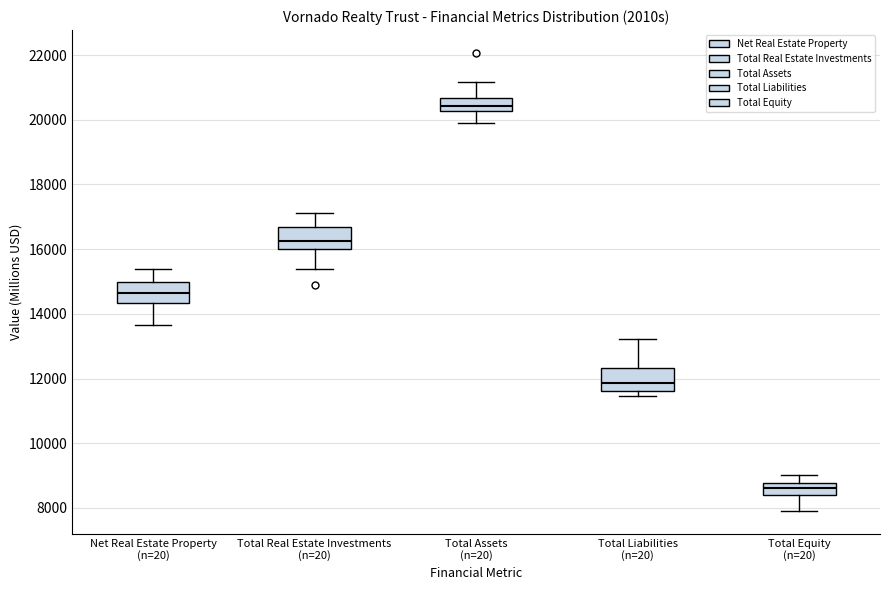

Reading left to right, transcribe this box plot: for each box, give where its median line is, the range the box spans, and where its two whiskers end, as read against the y-axis. The values are not printed on the chart, so give them approximately, as read against the axis.

Net Real Estate Property (n=20): median 14600, box 14400 to 15000, whiskers 13600 to 15400
Total Real Estate Investments (n=20): median 16200, box 16000 to 16600, whiskers 15400 to 17200
Total Assets (n=20): median 20400, box 20200 to 20600, whiskers 19800 to 21200
Total Liabilities (n=20): median 11800, box 11600 to 12400, whiskers 11400 to 13200
Total Equity (n=20): median 8600, box 8400 to 8800, whiskers 8000 to 9000